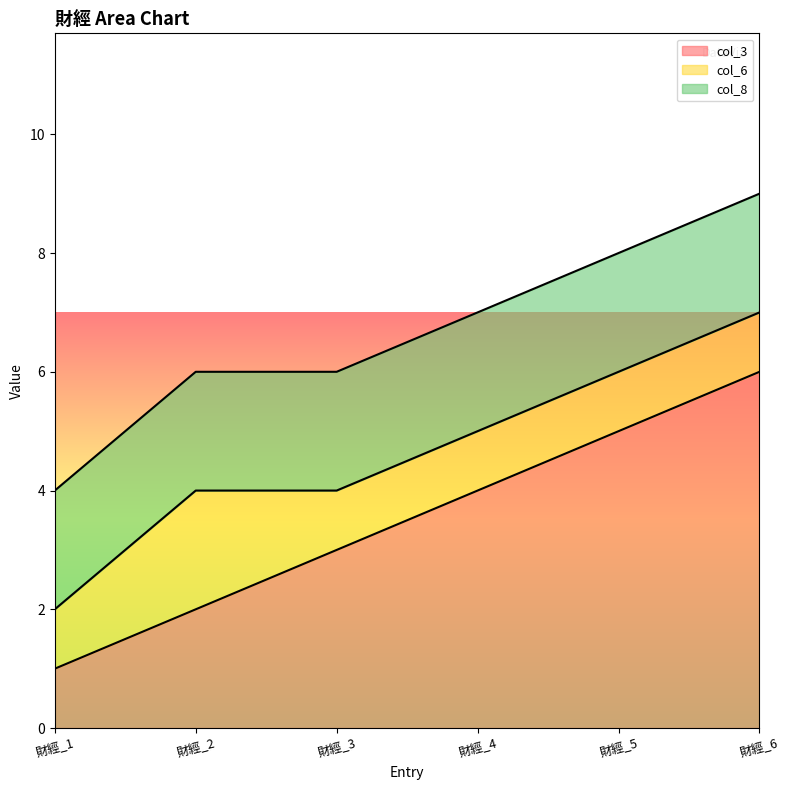

True or false: col_6 and col_3 cross at least once.

False